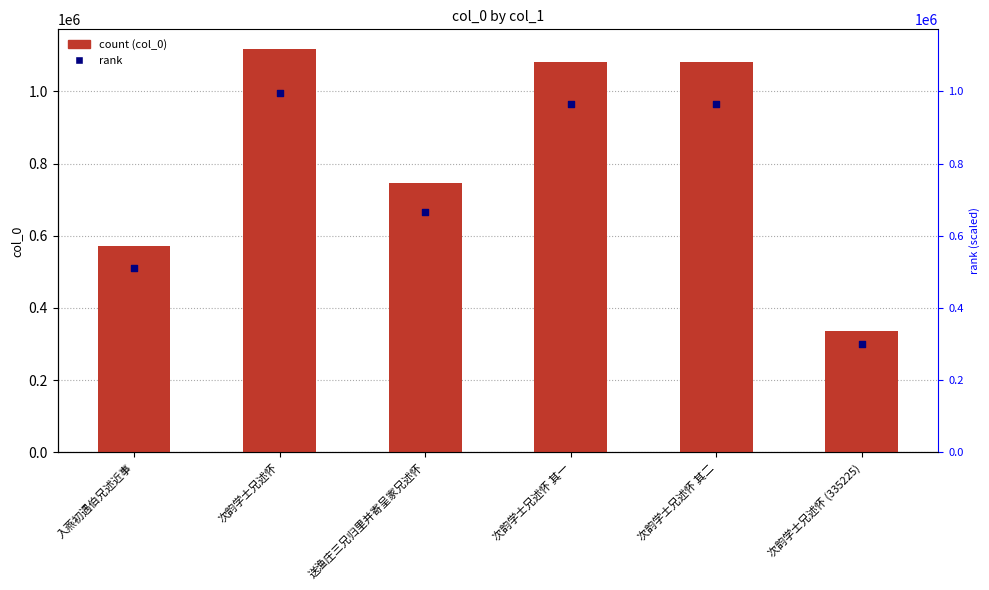

Which series reaches the maximum Y coordinate?

col_0